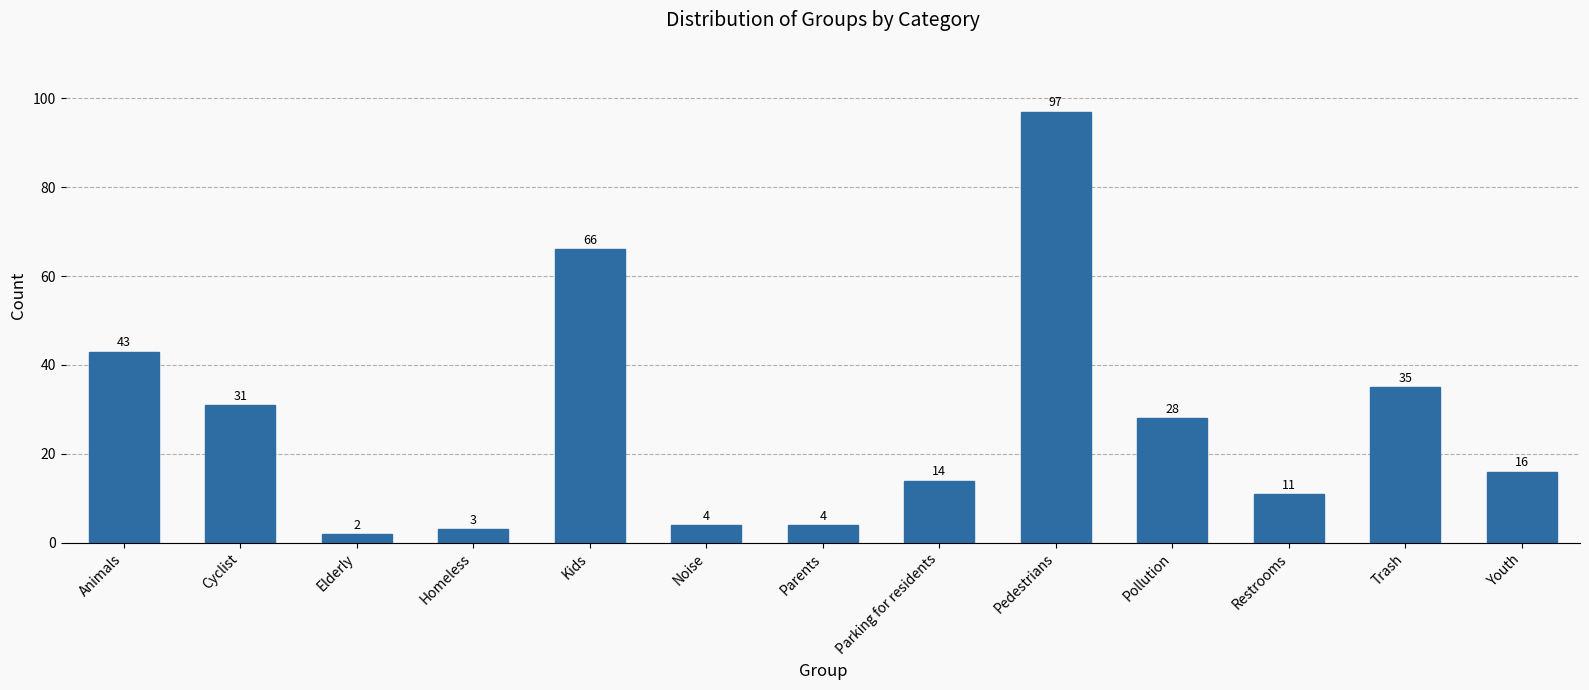

Reading left to right, extract all data points from this chart.

Animals=43	Cyclist=31	Elderly=2	Homeless=3	Kids=66	Noise=4	Parents=4	Parking for residents=14	Pedestrians=97	Pollution=28	Restrooms=11	Trash=35	Youth=16